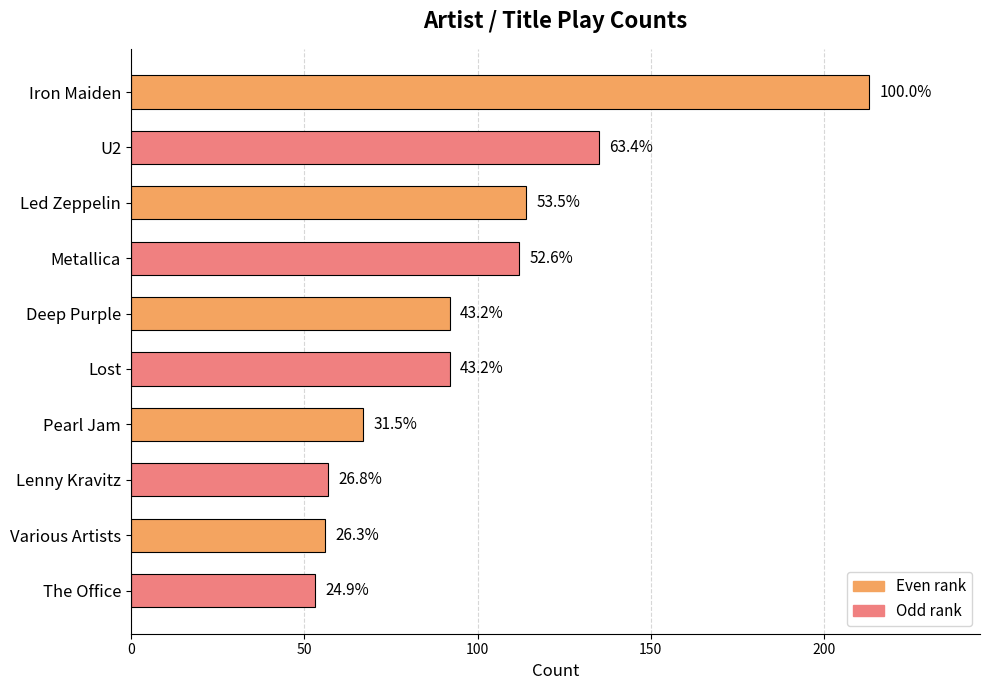

Are the bars grouped side by side (vs. stacked)?

No